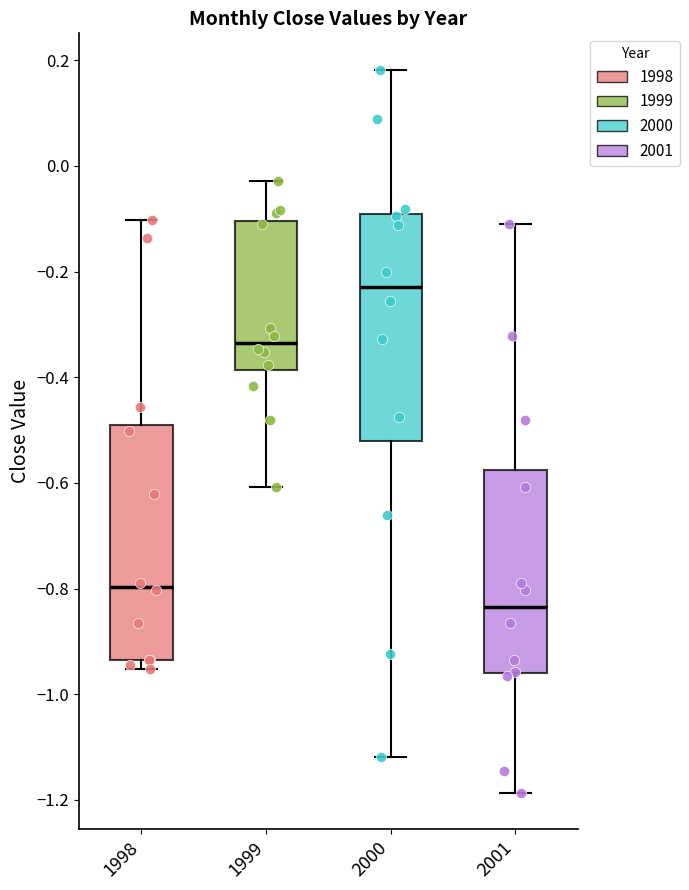

Which box has the highest median line?

2000